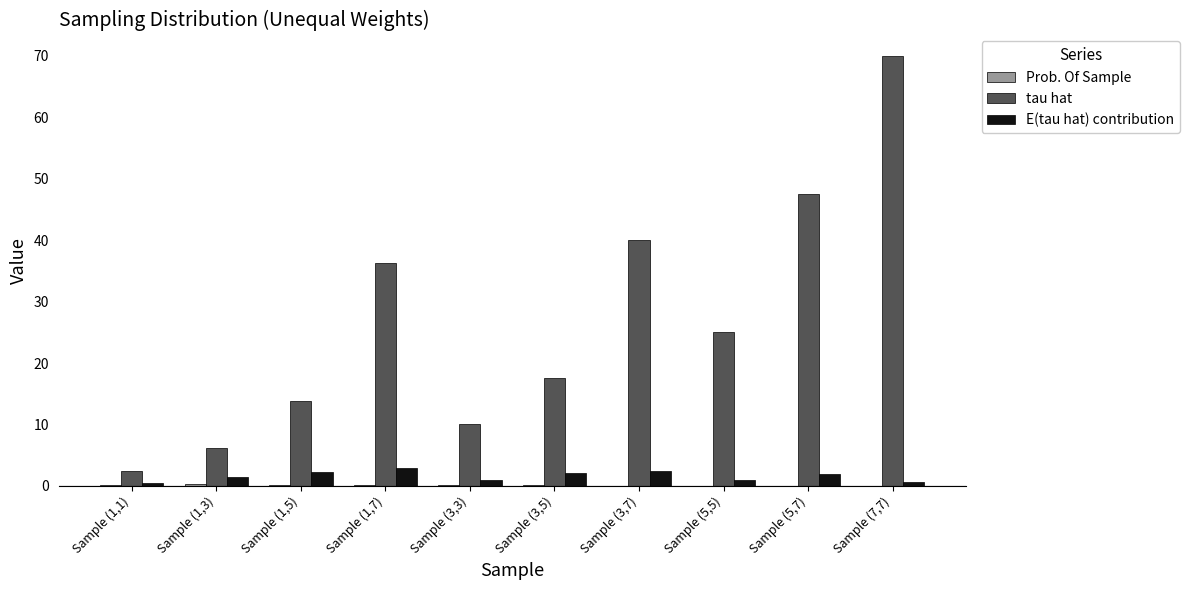

Which series has the largest total across all categories?

tau hat